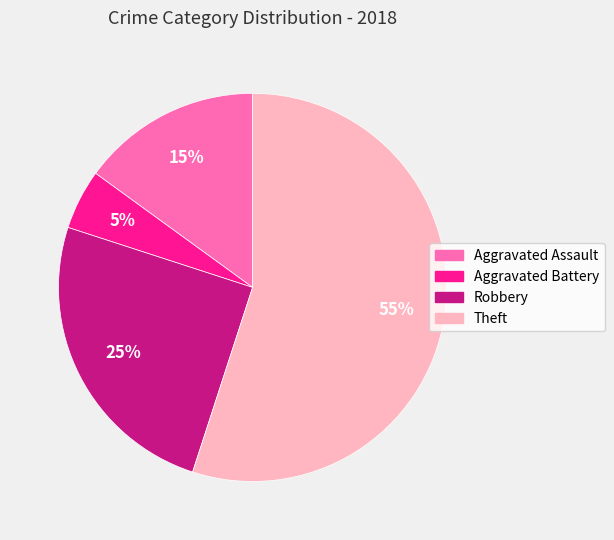

Which slice is the smallest?

Aggravated Battery